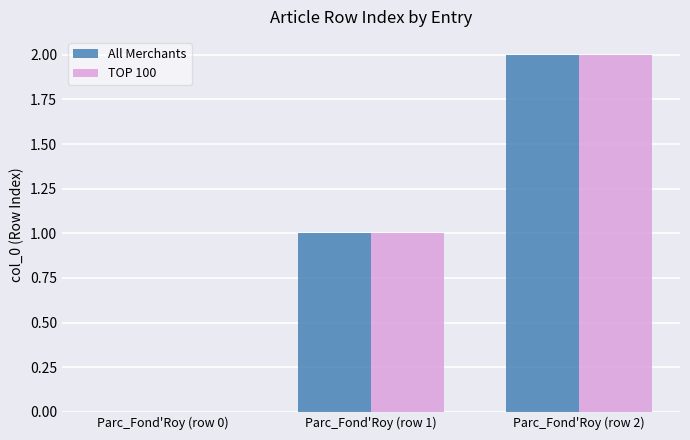

Reading right to left, what are all the values shown in this chart?

All Merchants: 2	1	0
TOP 100: 2	1	0